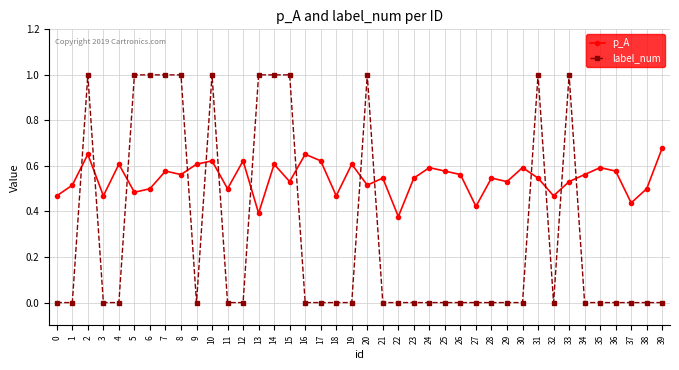

At which category does p_A reach its first local peak?

2